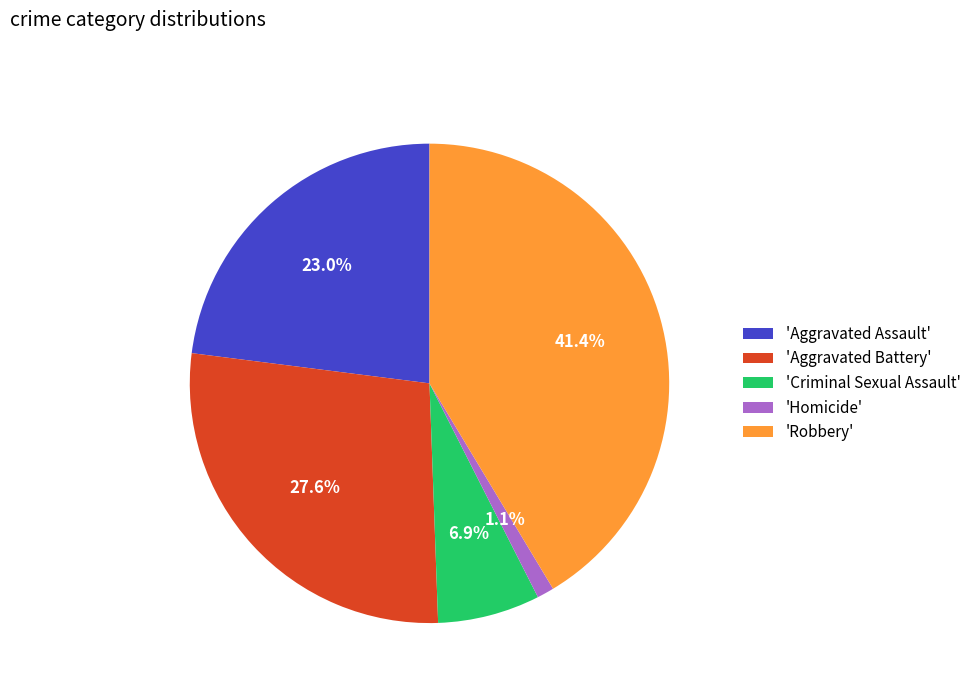

To the nearest percent, what is the difference between the largest and smallest slice percentages?

40%